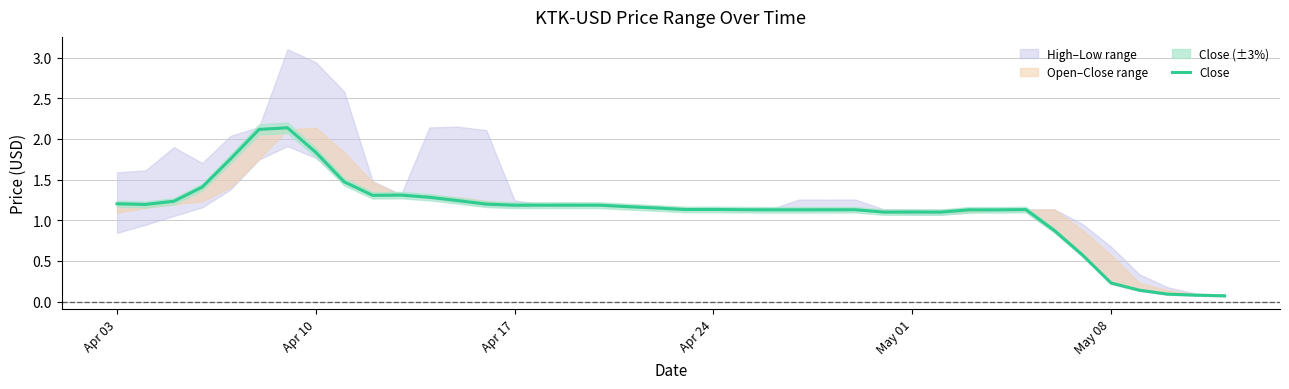

What is the minimum value shown in the chart?

0.1